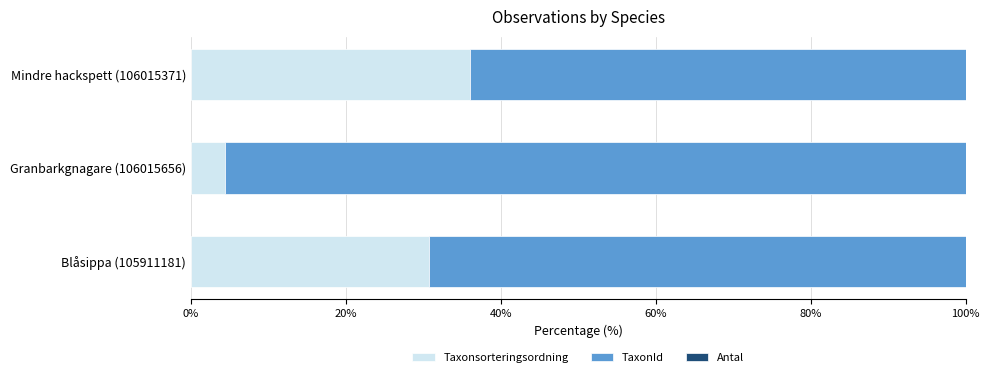

Is it true that Taxonsorteringsordning equals 4.4 at Granbarkgnagare (106015656)?

True